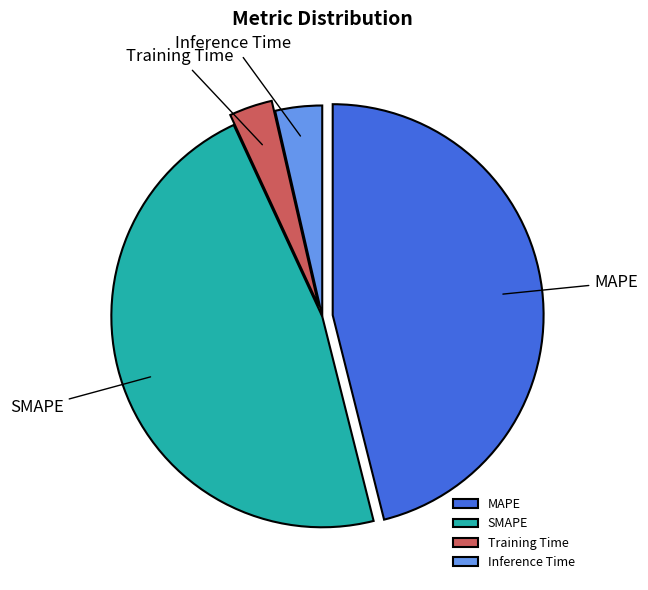

Does Training Time represent more than half of the total?

No